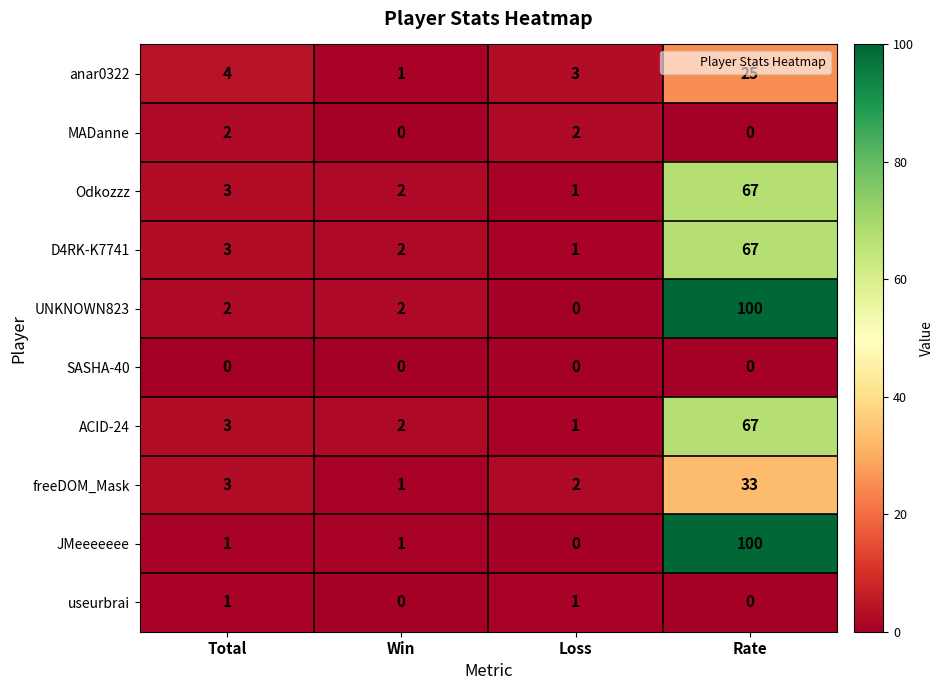

What is the difference between the ACID-24 values at Total and Rate?

64